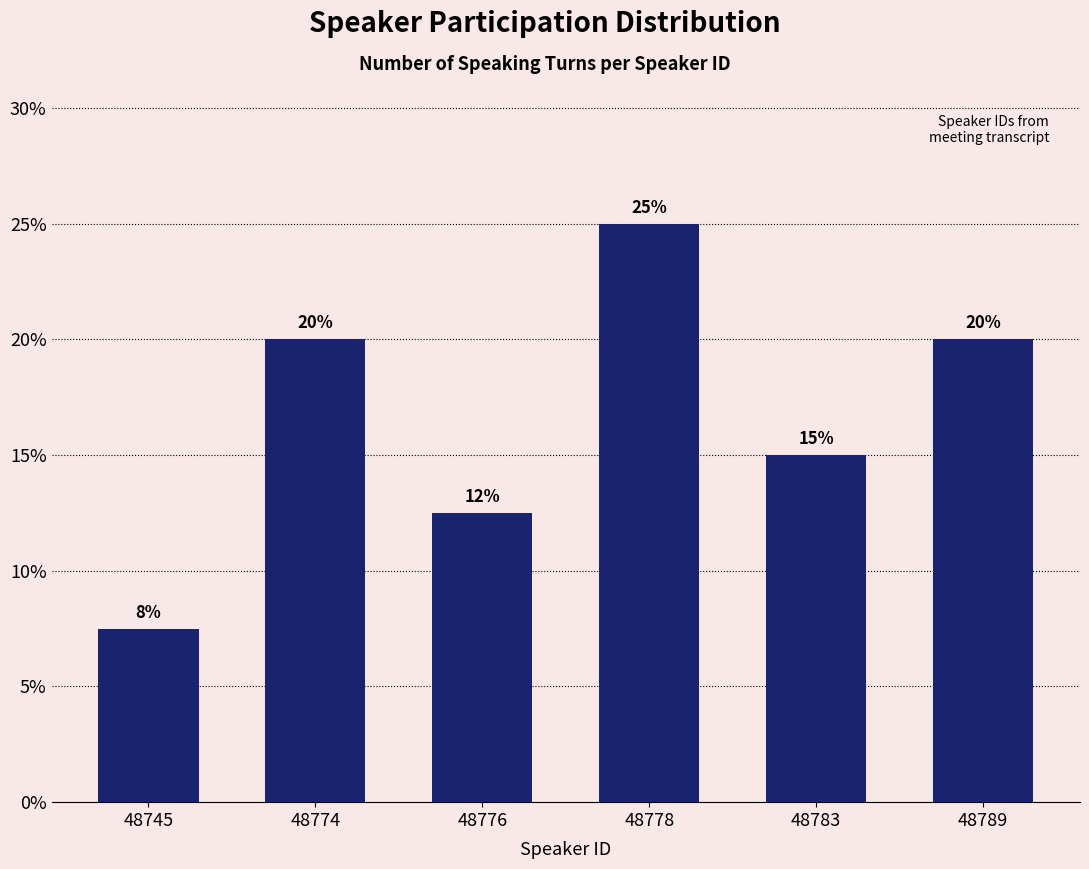

Is it true that the value at 48778 is 25.0?

True